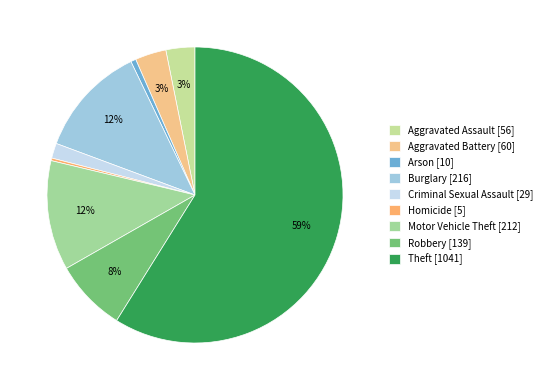

Which slice is the largest?

Theft